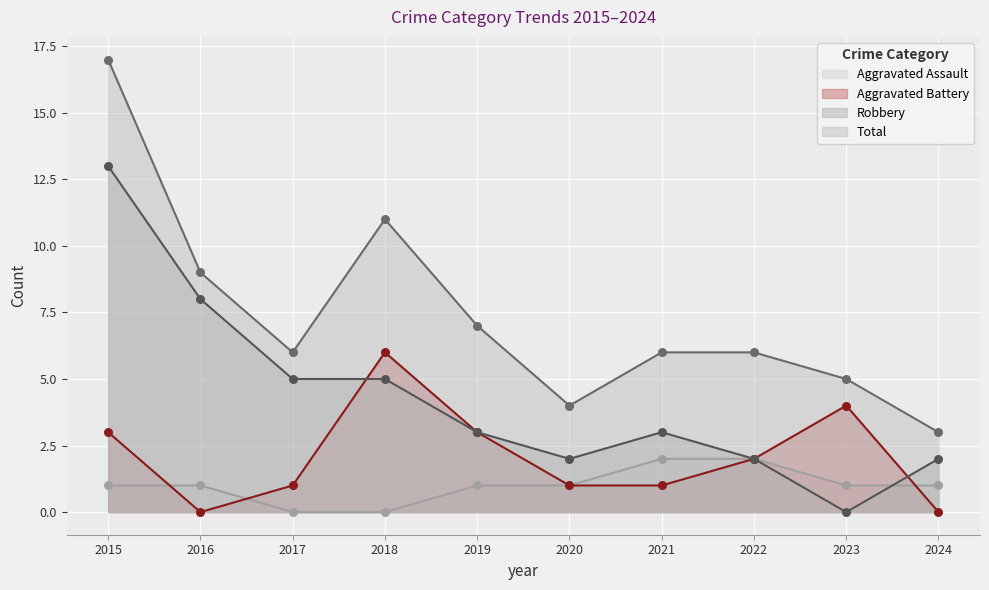

Which series reaches the minimum Y coordinate?

Aggravated Assault